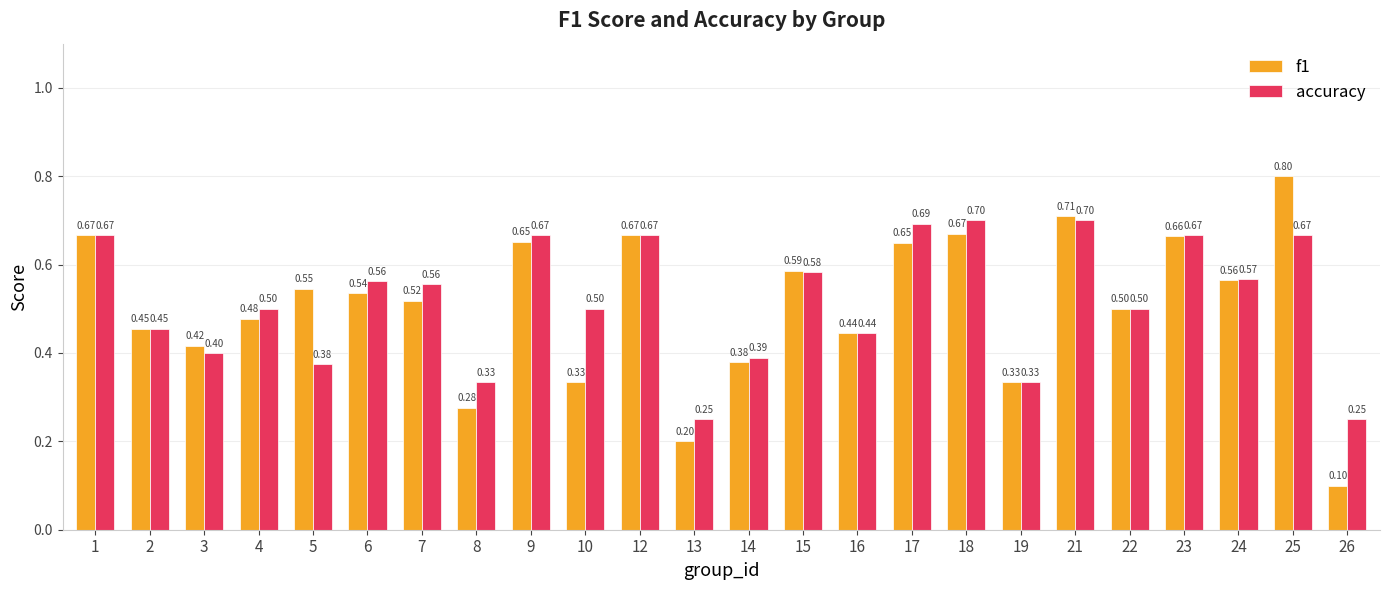

The value of accuracy at 8 is 0.5. True or false?

False